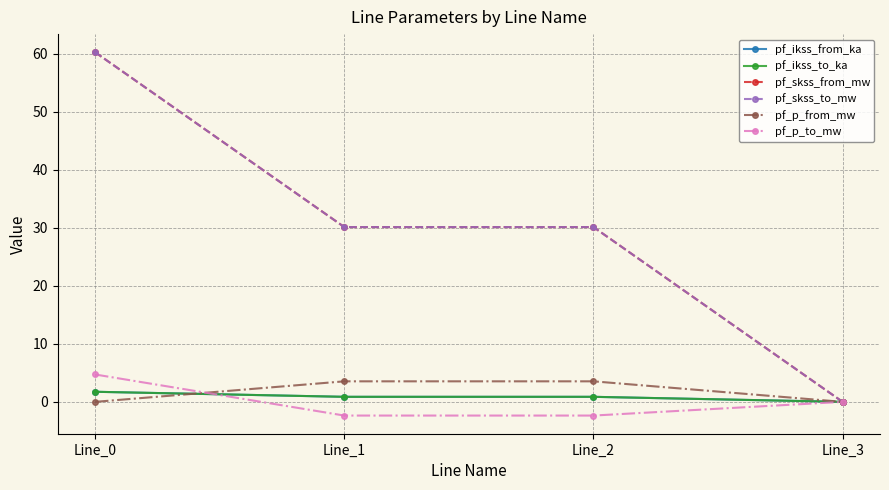

Does the chart have visible grid lines?

Yes